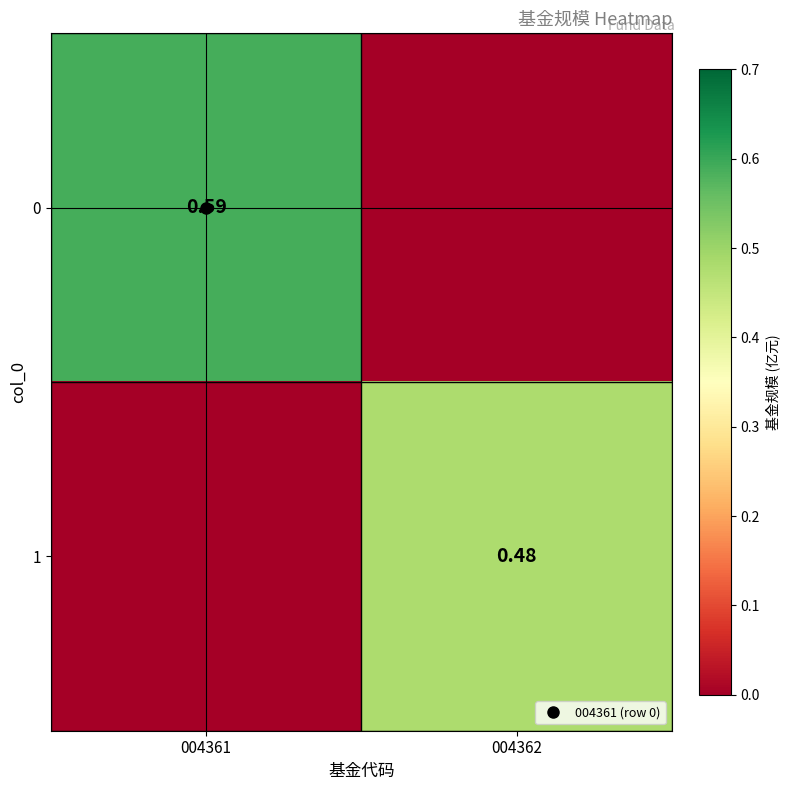

What is the average value of the 0 series?

0.3